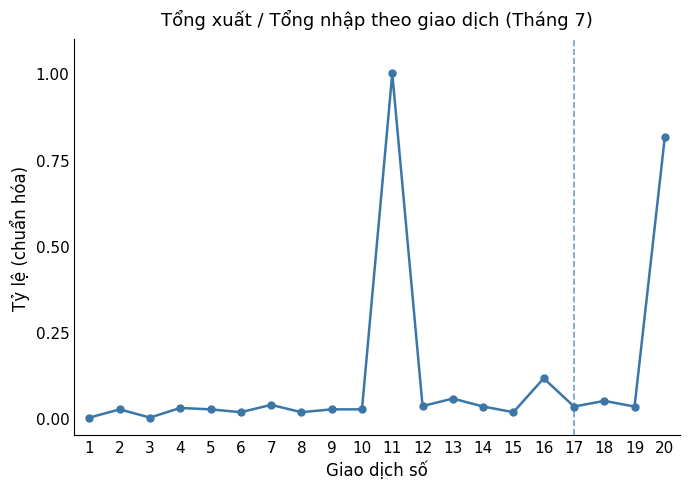

Where is the first local minimum?

3